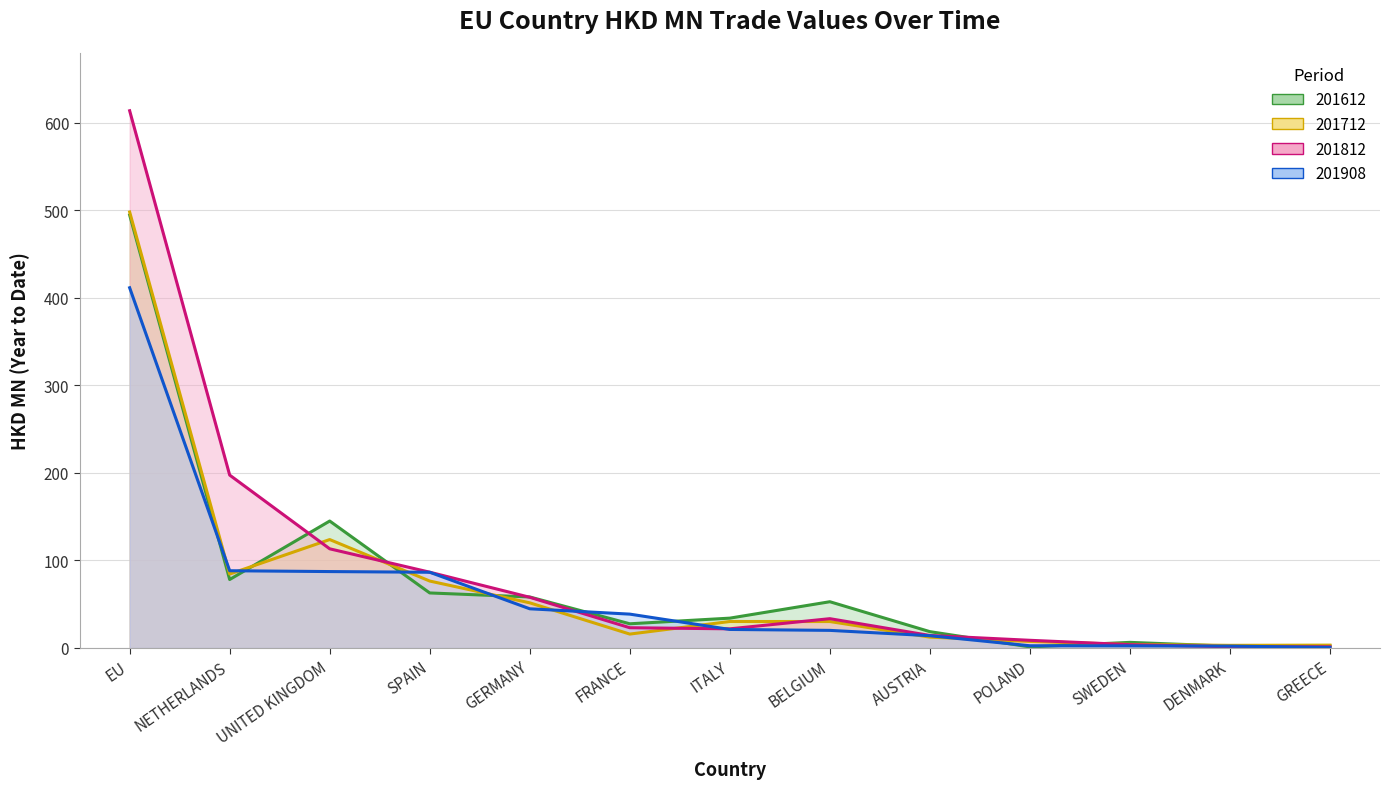

At which category does the chart reach its peak across all series?

EU